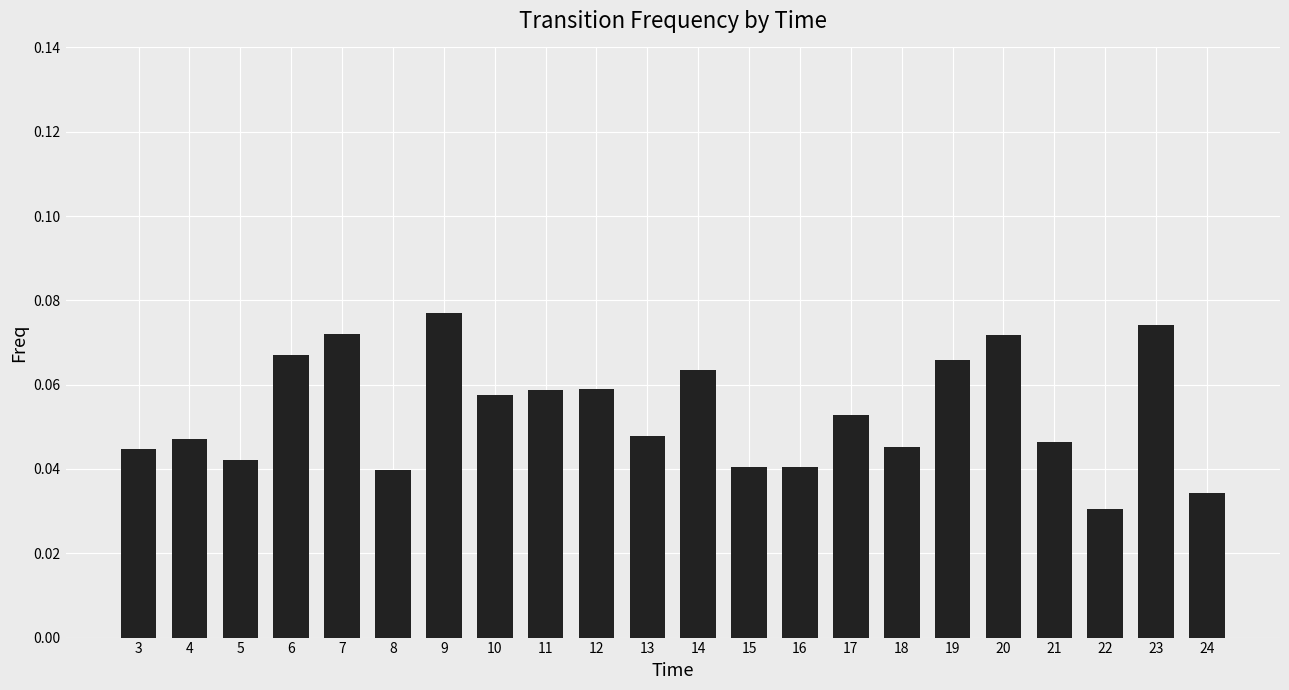

At which category does the chart reach its minimum across all series?

22